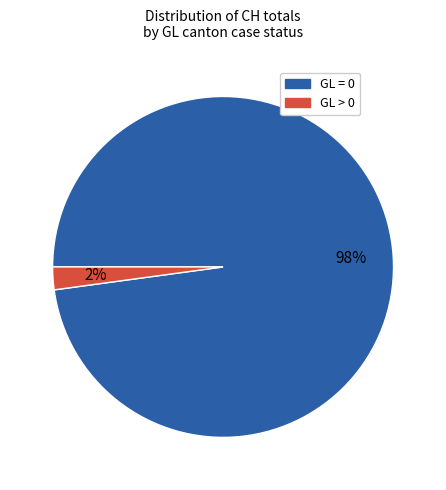

Is there a majority slice in this chart?

Yes